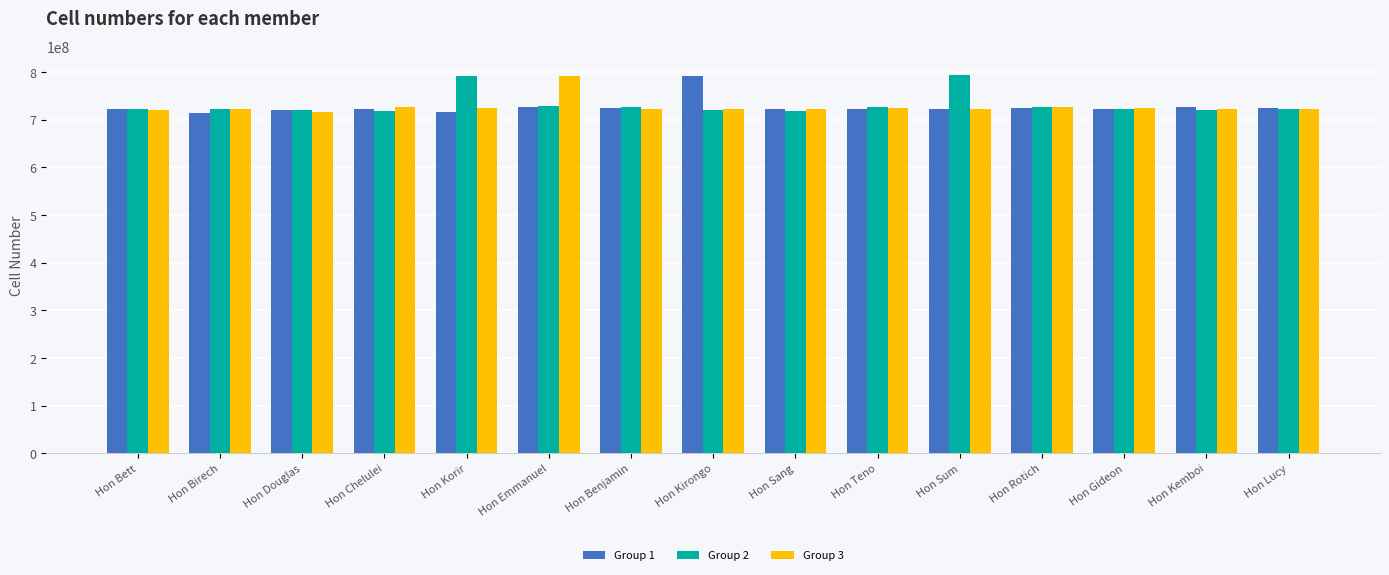

The value of Group 3 at Hon Sum is 226064853. True or false?

False